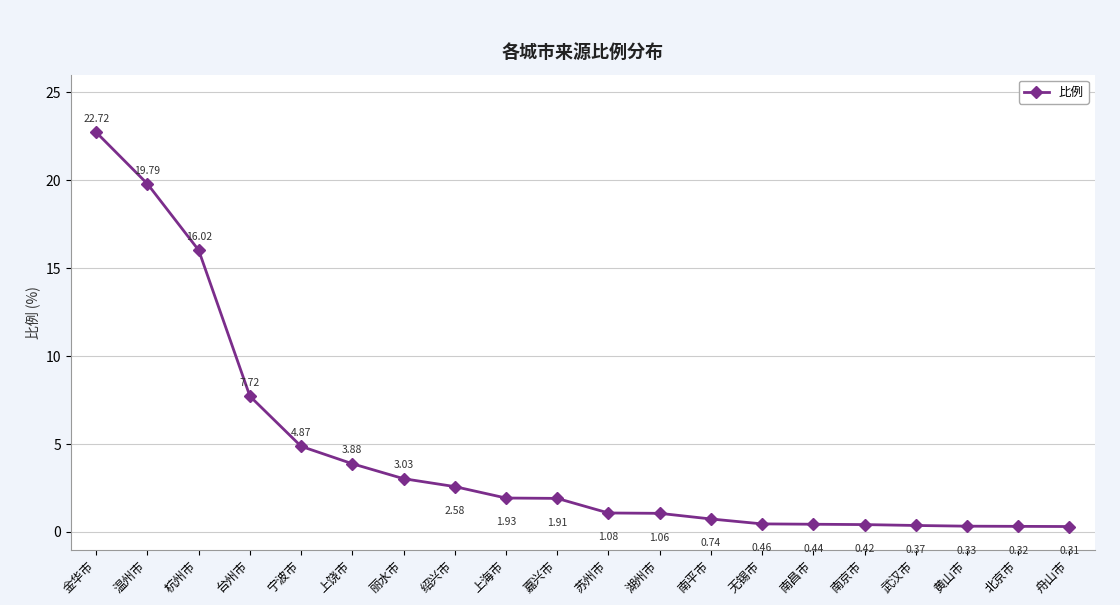

List the labels in order of value, smallest first.

舟山市, 北京市, 黄山市, 武汉市, 南京市, 南昌市, 无锡市, 南平市, 湖州市, 苏州市, 嘉兴市, 上海市, 绍兴市, 丽水市, 上饶市, 宁波市, 台州市, 杭州市, 温州市, 金华市